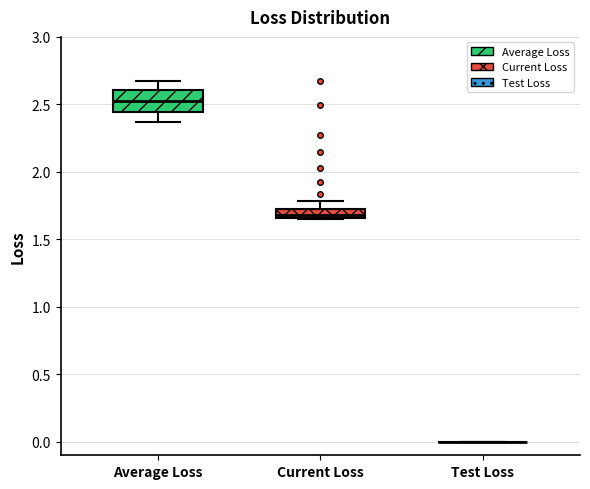

Where is the lower edge of the box for Current Loss on the y-axis? The values are not printed on the chart, so give them approximately, as read against the axis.

1.65